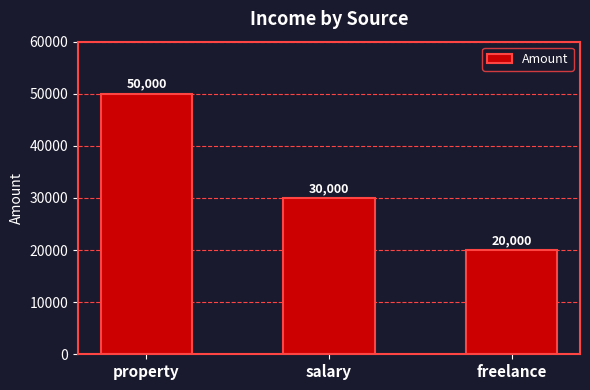

How many values are between 20000 and 50000?

3